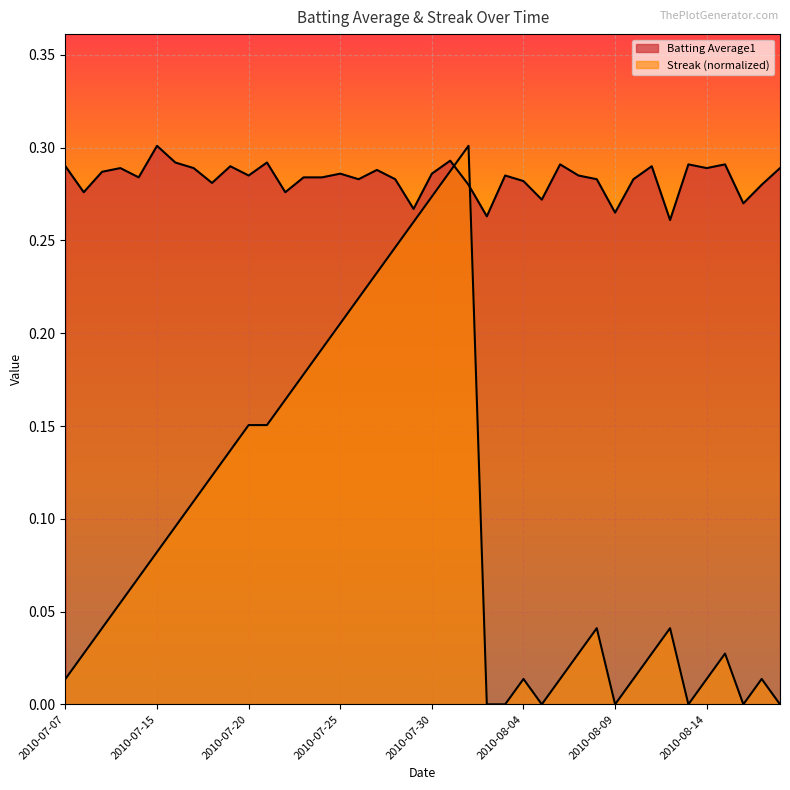

Reading left to right, what are all the values shown in this chart?

Batting Average1: 2010-07-07=0.3	2010-07-08=0.3	2010-07-09=0.3	2010-07-10=0.3	2010-07-11=0.3	2010-07-15=0.3	2010-07-16=0.3	2010-07-17=0.3	2010-07-18=0.3	2010-07-19=0.3	2010-07-20=0.3	2010-07-21=0.3	2010-07-22=0.3	2010-07-23=0.3	2010-07-24=0.3	2010-07-25=0.3	2010-07-26=0.3	2010-07-27=0.3	2010-07-28=0.3	2010-07-29=0.3	2010-07-30=0.3	2010-07-31=0.3	2010-08-01=0.3	2010-08-02=0.3	2010-08-03=0.3	2010-08-04=0.3	2010-08-05=0.3	2010-08-06=0.3	2010-08-07=0.3	2010-08-08=0.3	2010-08-09=0.3	2010-08-10=0.3	2010-08-11=0.3	2010-08-12=0.3	2010-08-13=0.3	2010-08-14=0.3	2010-08-15=0.3	2010-08-16=0.3	2010-08-17=0.3	2010-08-18=0.3
Streak: 2010-07-07=0.0	2010-07-08=0.0	2010-07-09=0.0	2010-07-10=0.1	2010-07-11=0.1	2010-07-15=0.1	2010-07-16=0.1	2010-07-17=0.1	2010-07-18=0.1	2010-07-19=0.1	2010-07-20=0.2	2010-07-21=0.2	2010-07-22=0.2	2010-07-23=0.2	2010-07-24=0.2	2010-07-25=0.2	2010-07-26=0.2	2010-07-27=0.2	2010-07-28=0.2	2010-07-29=0.3	2010-07-30=0.3	2010-07-31=0.3	2010-08-01=0.3	2010-08-02=0.0	2010-08-03=0.0	2010-08-04=0.0	2010-08-05=0.0	2010-08-06=0.0	2010-08-07=0.0	2010-08-08=0.0	2010-08-09=0.0	2010-08-10=0.0	2010-08-11=0.0	2010-08-12=0.0	2010-08-13=0.0	2010-08-14=0.0	2010-08-15=0.0	2010-08-16=0.0	2010-08-17=0.0	2010-08-18=0.0